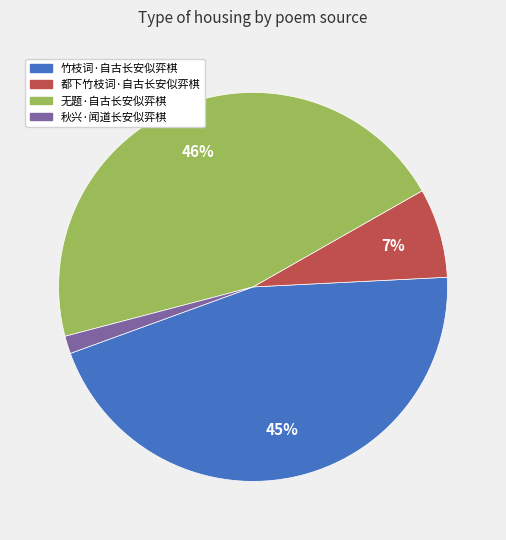

Count the number of slices in the pie.

4